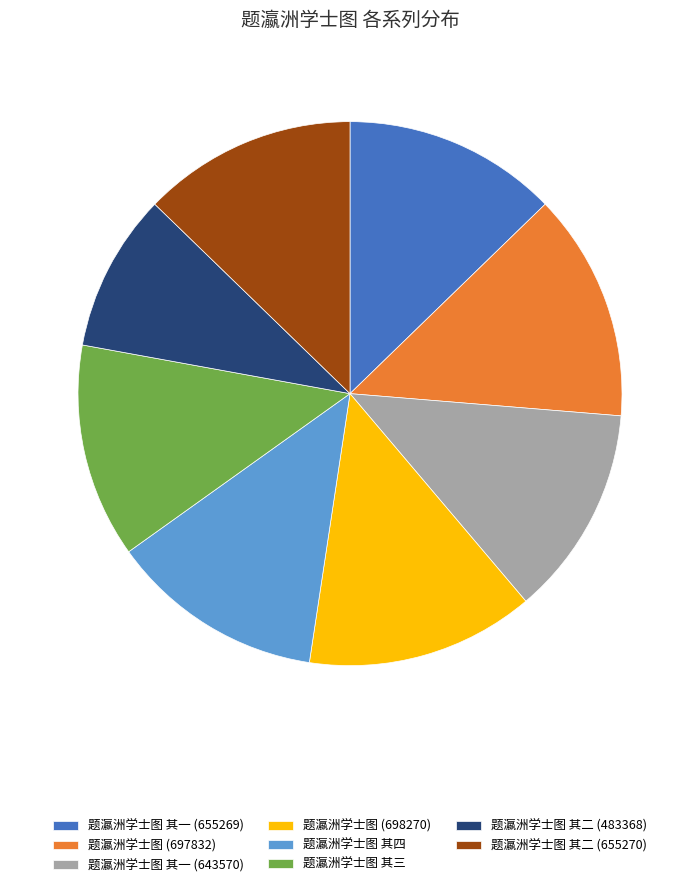

True or false: 题瀛洲学士图 其三 accounts for 13% of the total.

True